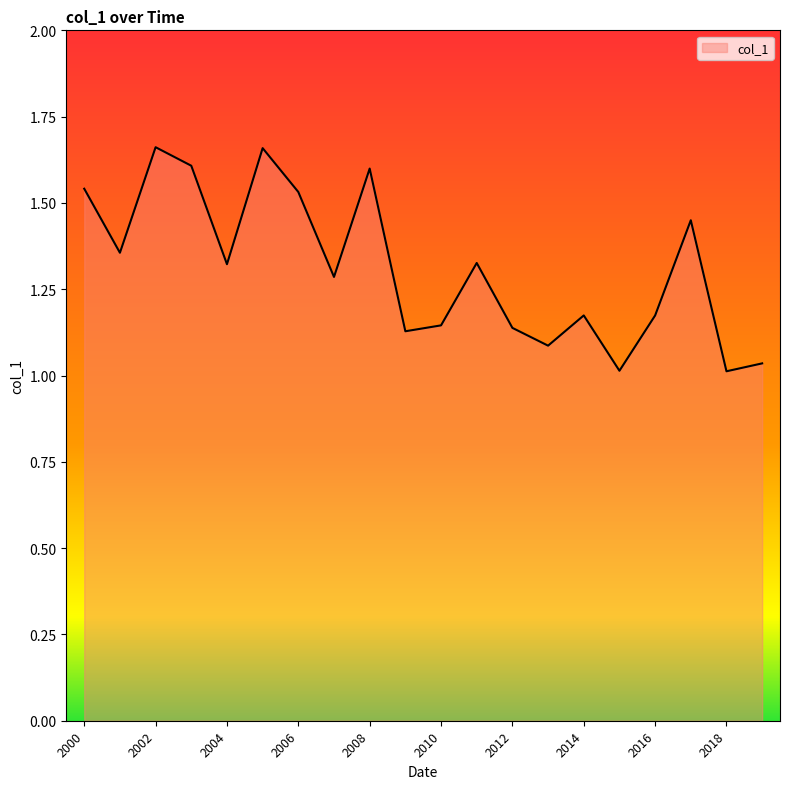

What is the difference between the maximum and minimum values?

0.6